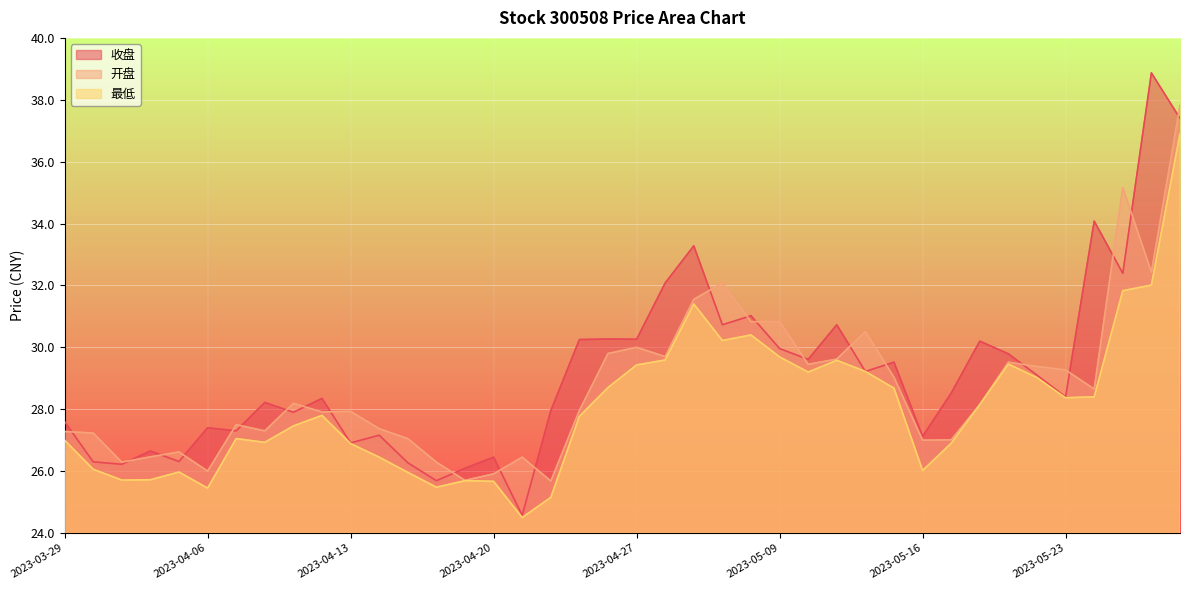

True or false: 收盘 and 最低 cross at least once.

False